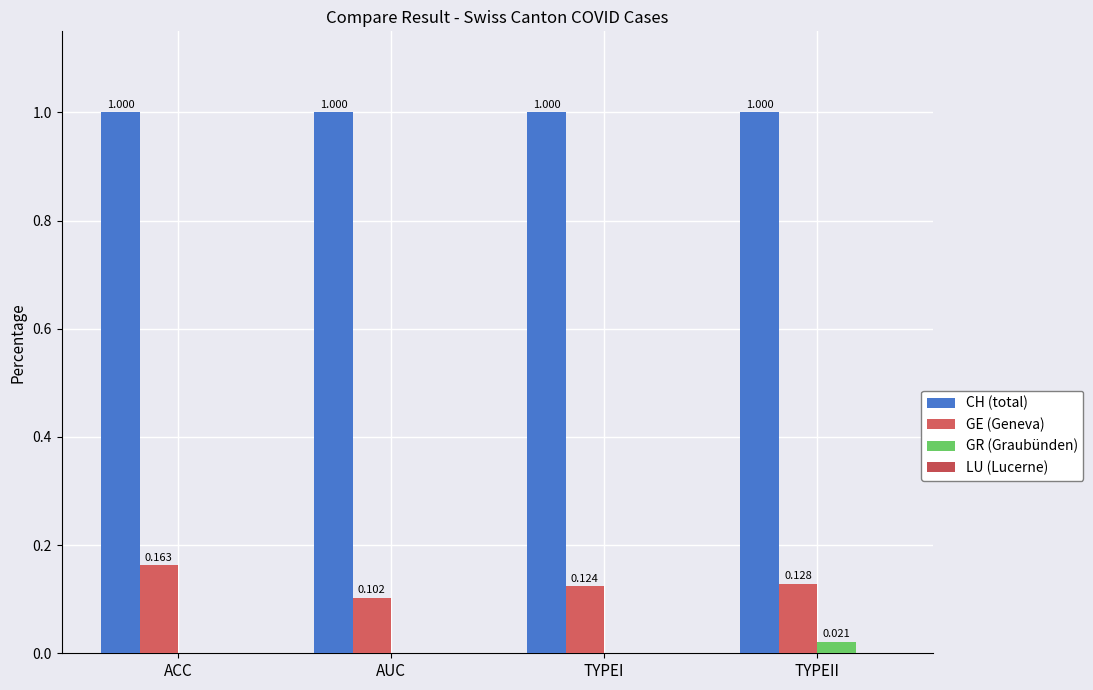

Is the value of GR (Graubünden) at TYPEI greater than the value of GE (Geneva) at TYPEI?

No